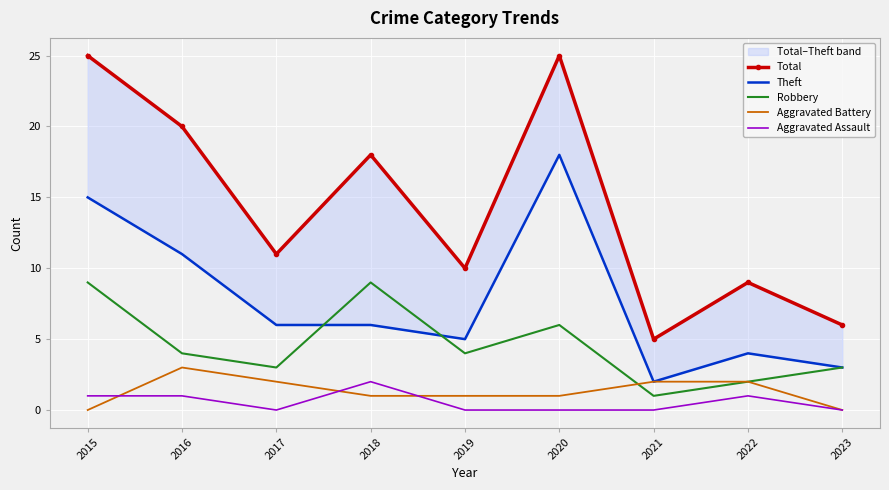

Which category has the highest value across all series?

2015